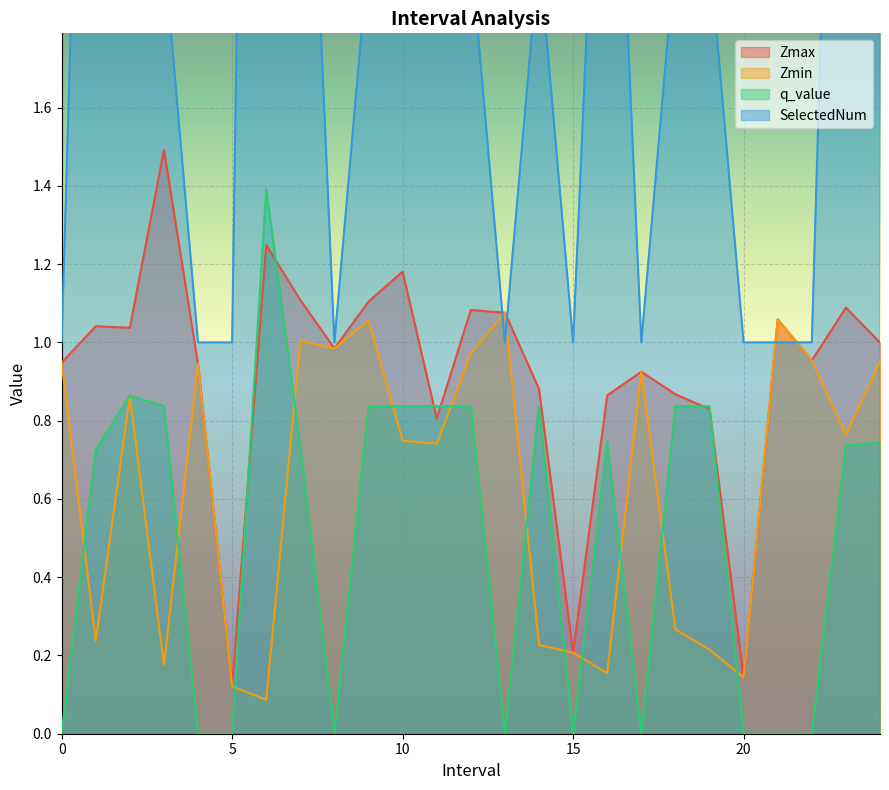

Where is the first local maximum for SelectedNum?

2